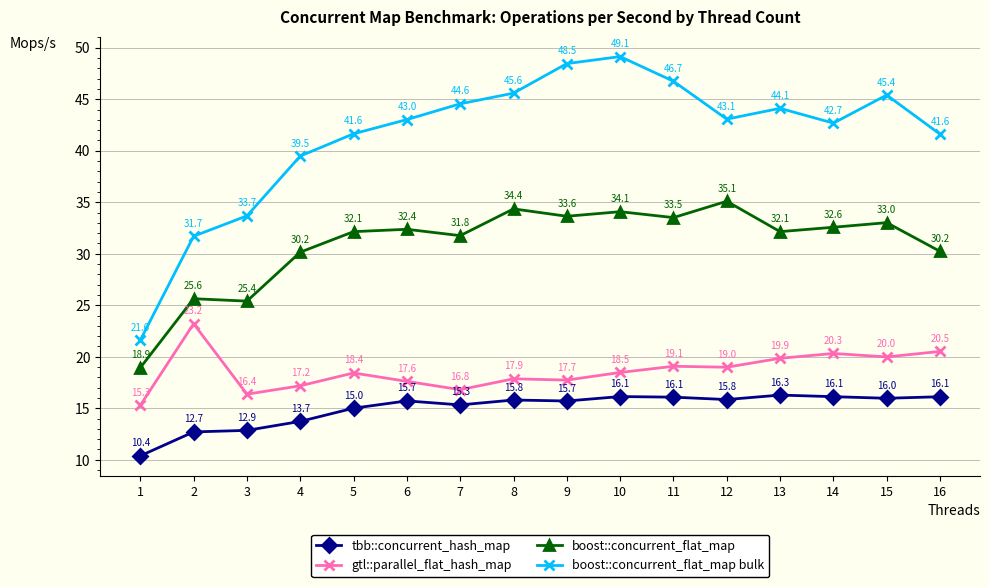

What is the difference between the boost::concurrent_flat_map bulk values at 14 and 2?

11.0